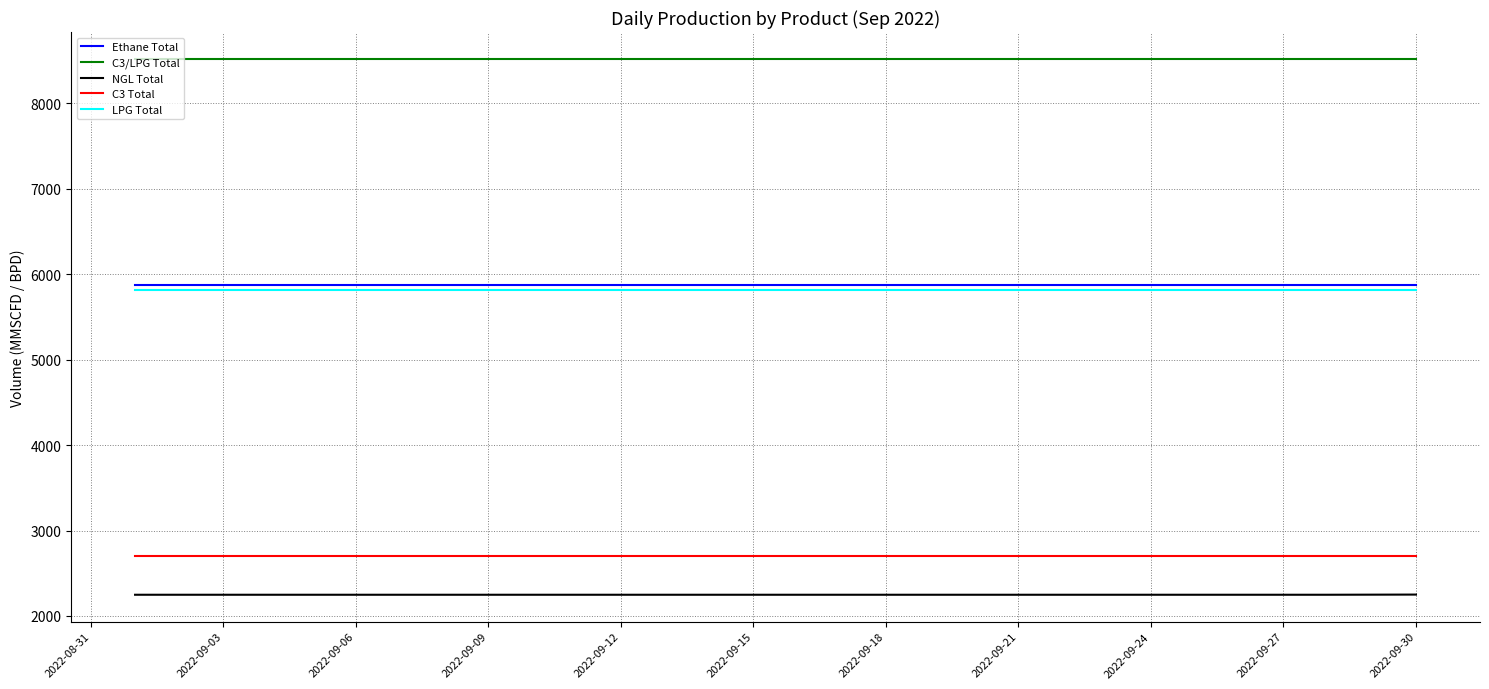

How many lines are shown in the chart?

5